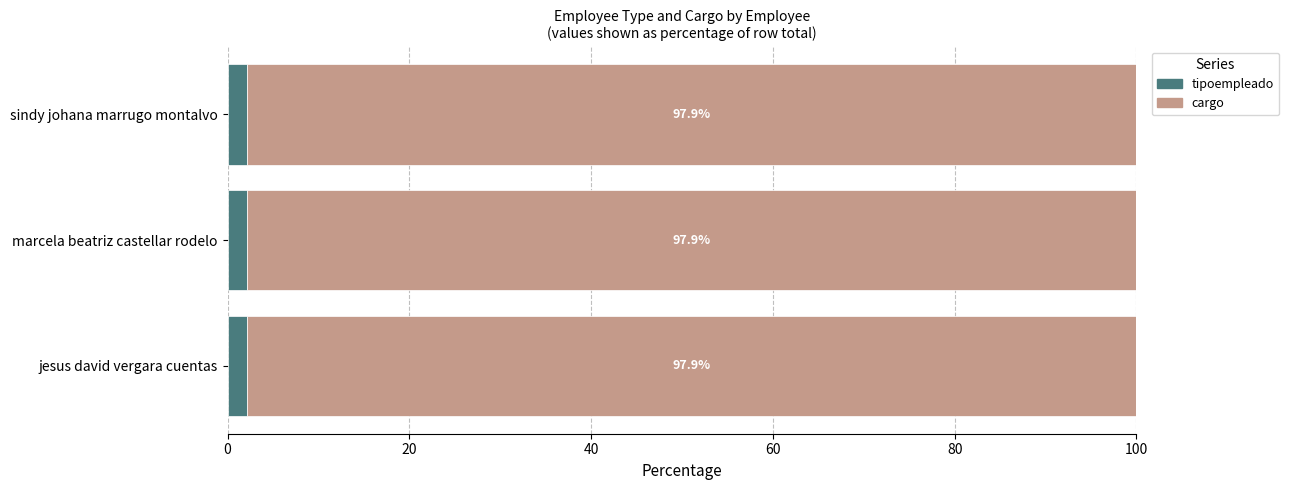

What is the total value across all series at jesus david vergara cuentas?

100.0